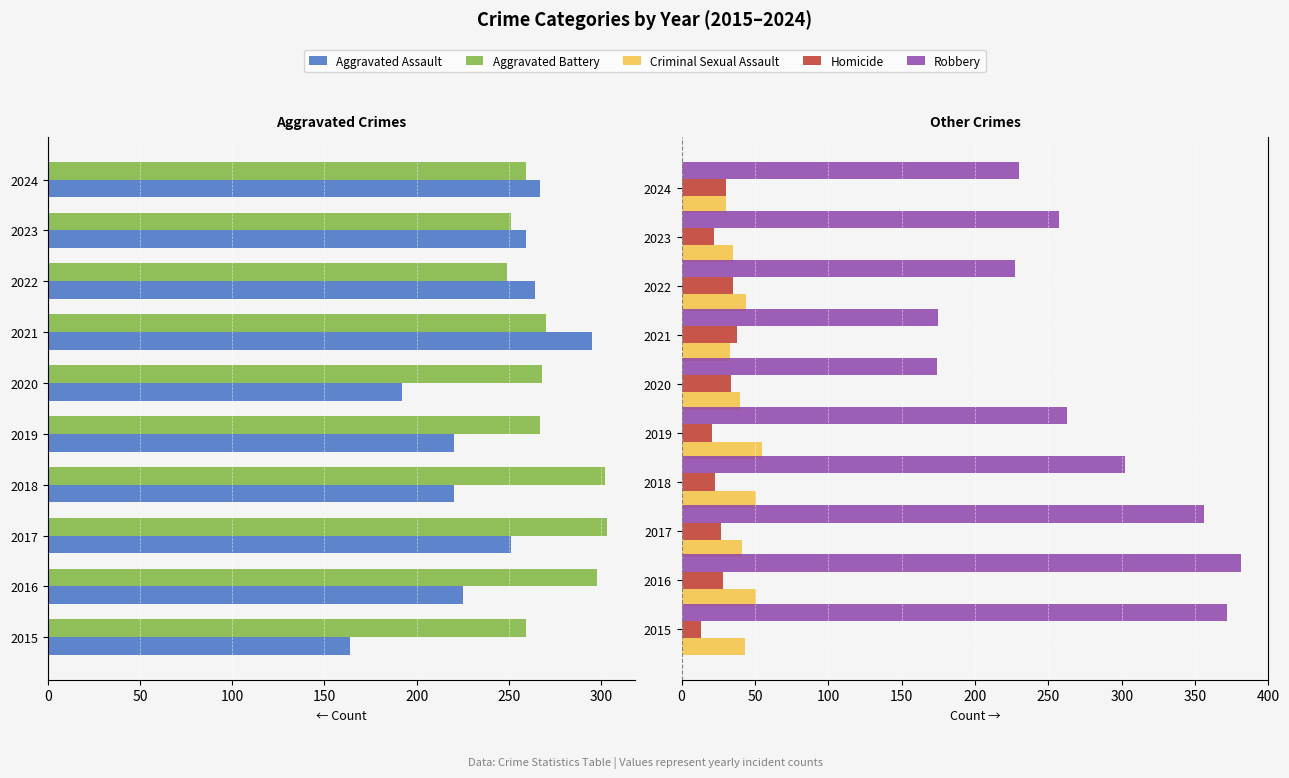

Is it true that Aggravated Battery equals -471 at 2019?

False